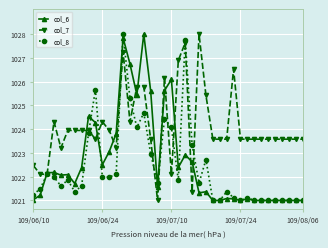

What are all the series names shown in the legend?

col_6, col_7, col_8